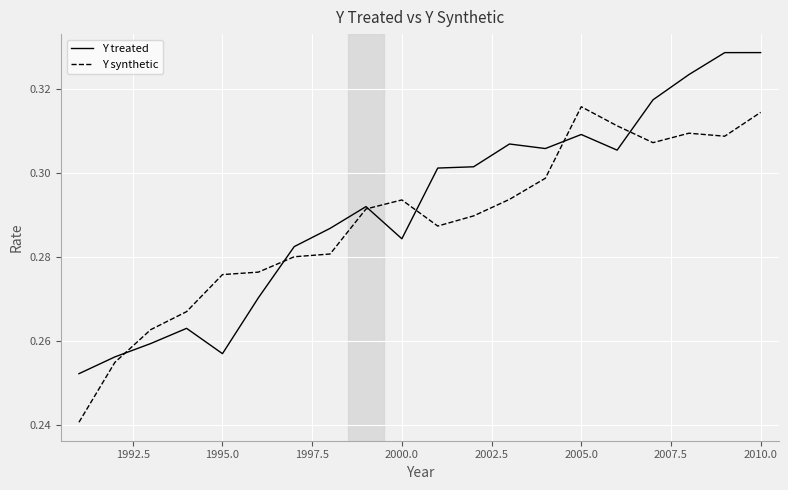

Which series has the largest range (max minus min)?

Y treated